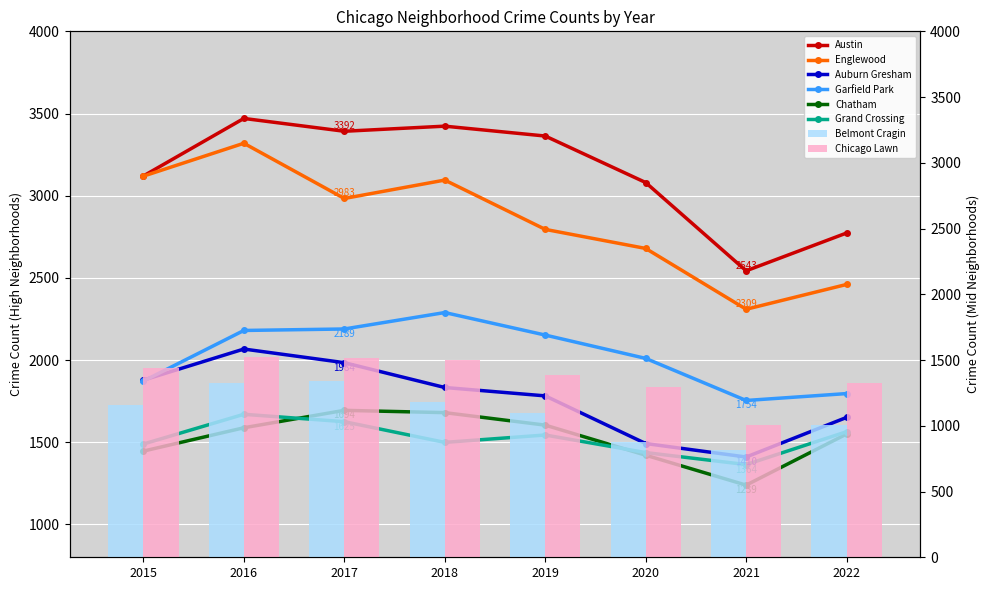

Reading right to left, extract all data points from this chart.

Austin: 2022=2773	2021=2543	2020=3080	2019=3363	2018=3423	2017=3392	2016=3470	2015=3120
Englewood: 2022=2460	2021=2309	2020=2679	2019=2795	2018=3095	2017=2983	2016=3319	2015=3119
Auburn Gresham: 2022=1651	2021=1410	2020=1492	2019=1782	2018=1833	2017=1984	2016=2067	2015=1878
Garfield Park: 2022=1796	2021=1754	2020=2010	2019=2152	2018=2289	2017=2189	2016=2180	2015=1872
Chatham: 2022=1550	2021=1239	2020=1421	2019=1604	2018=1680	2017=1694	2016=1588	2015=1446
Grand Crossing: 2022=1564	2021=1364	2020=1437	2019=1544	2018=1499	2017=1625	2016=1670	2015=1489